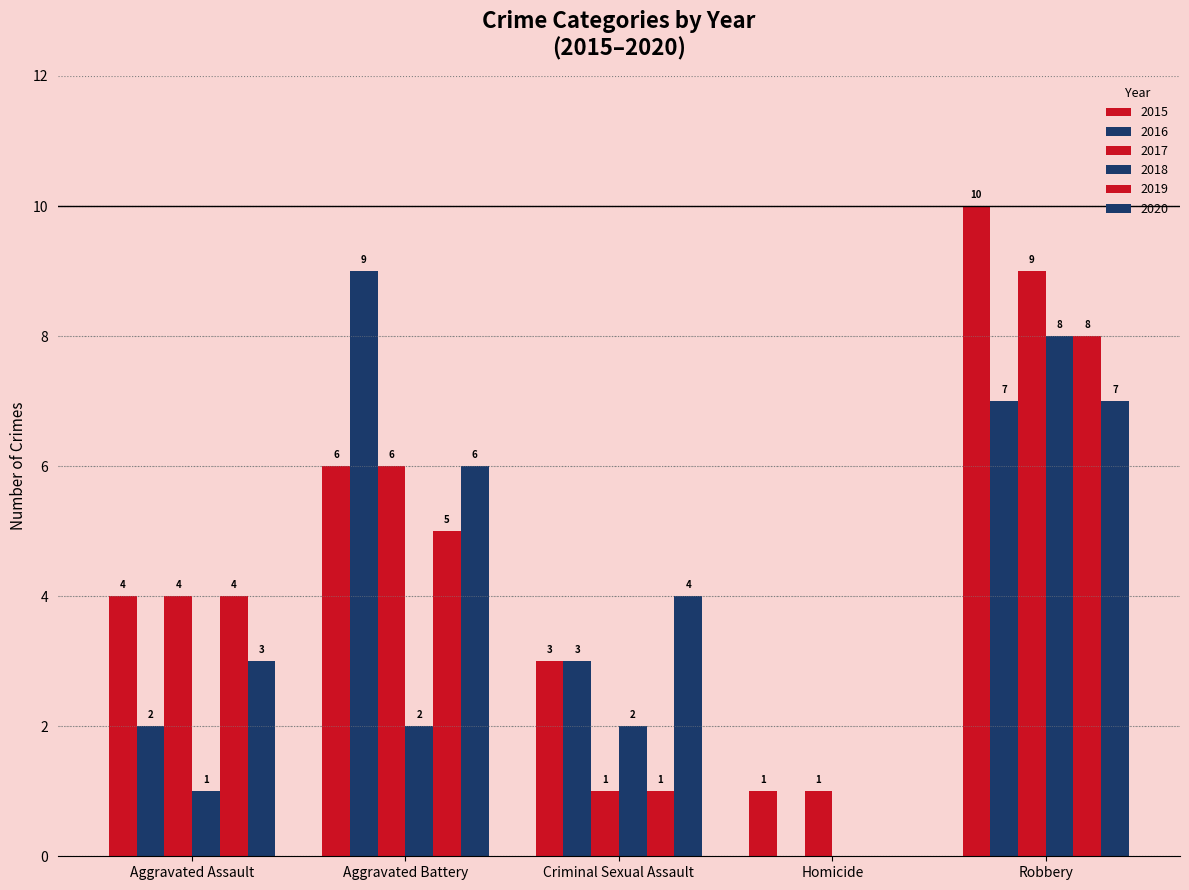

How many values in 2020 are above zero?

4